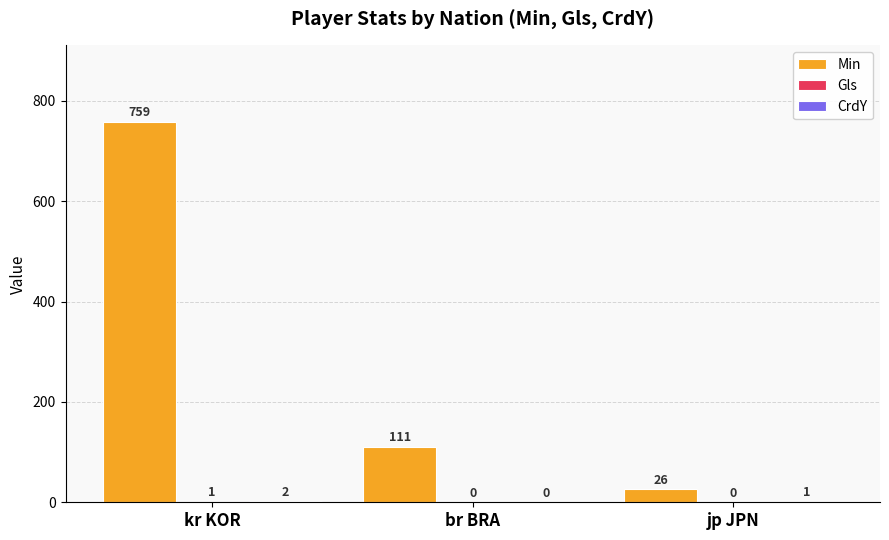

The value of Min at br BRA is 181. True or false?

False